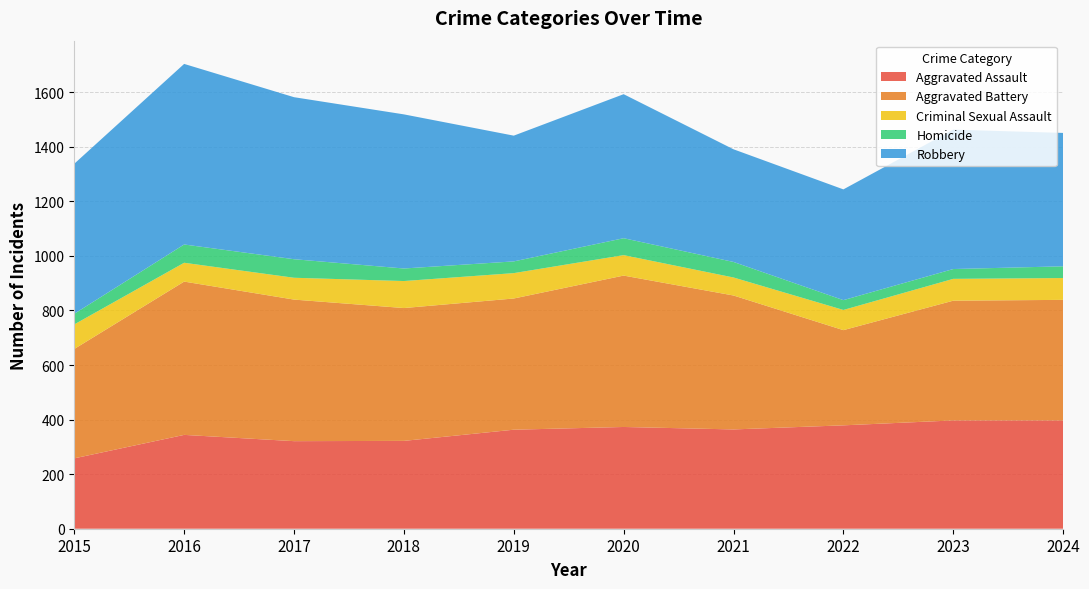

Reading right to left, transcribe all the data shown in this chart.

Aggravated Assault: 397	397	379	364	373	363	322	321	344	258
Aggravated Battery: 442	439	349	491	555	481	487	519	562	401
Criminal Sexual Assault: 80	80	74	66	75	93	99	80	69	90
Homicide: 43	36	36	57	62	43	46	68	67	39
Robbery: 489	511	406	413	528	461	565	594	662	550